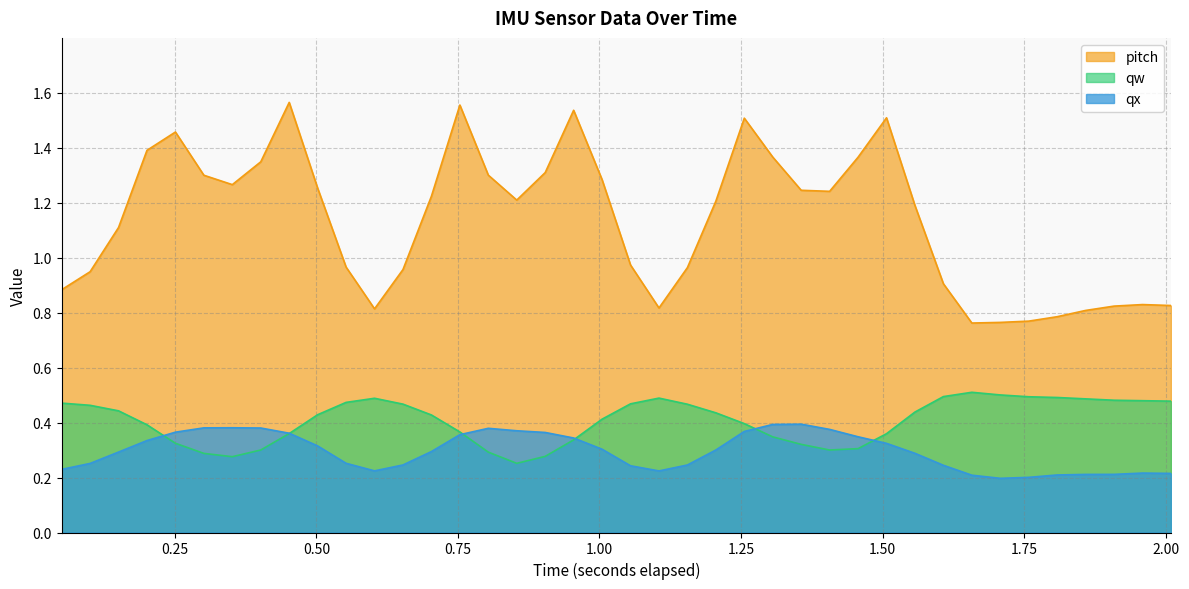

Reading right to left, extract all data points from this chart.

qx: 0.2	0.2	0.2	0.2	0.2	0.2	0.2	0.2	0.2	0.3	0.3	0.3	0.4	0.4	0.4	0.4	0.3	0.2	0.2	0.2	0.3	0.3	0.4	0.4	0.4	0.4	0.3	0.2	0.2	0.3	0.3	0.4	0.4	0.4	0.4	0.4	0.3	0.3	0.3	0.2
qw: 0.5	0.5	0.5	0.5	0.5	0.5	0.5	0.5	0.5	0.4	0.4	0.3	0.3	0.3	0.3	0.4	0.4	0.5	0.5	0.5	0.4	0.3	0.3	0.3	0.3	0.4	0.4	0.5	0.5	0.5	0.4	0.4	0.3	0.3	0.3	0.3	0.4	0.4	0.5	0.5
pitch: 0.8	0.8	0.8	0.8	0.8	0.8	0.8	0.8	0.9	1.2	1.5	1.4	1.2	1.2	1.4	1.5	1.2	1.0	0.8	1.0	1.3	1.5	1.3	1.2	1.3	1.6	1.2	1.0	0.8	1.0	1.3	1.6	1.3	1.3	1.3	1.5	1.4	1.1	0.9	0.9